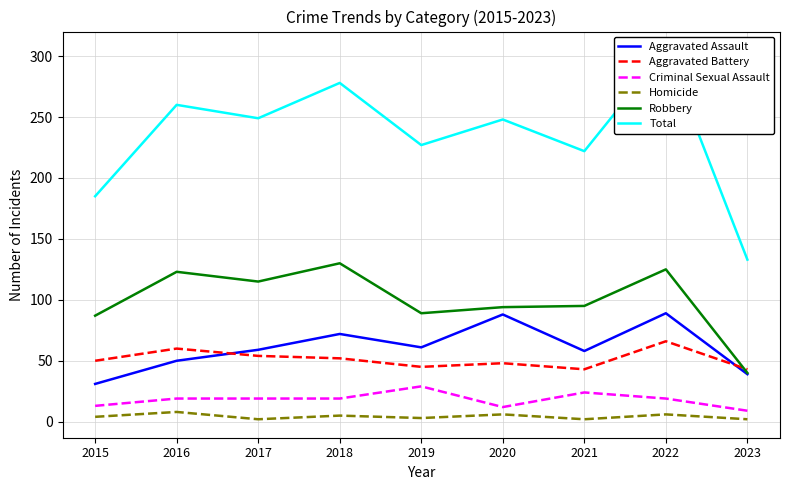

True or false: Robbery and Aggravated Assault cross at least once.

False